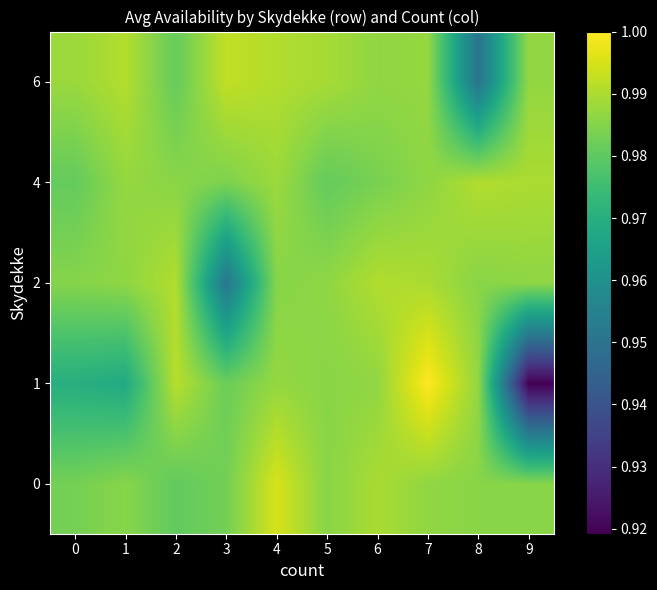

Reading left to right, what are all the values shown in this chart?

0: 0=1.0	1=1.0	2=1.0	3=1.0	4=1.0	5=1.0	6=1.0	7=1.0	8=1.0	9=1.0
1: 0=1.0	1=1.0	2=1.0	3=1.0	4=1.0	5=1.0	6=1.0	7=1.0	8=1.0	9=0.9
2: 0=1.0	1=1.0	2=1.0	3=1.0	4=1.0	5=1.0	6=1.0	7=1.0	8=1.0	9=1.0
4: 0=1.0	1=1.0	2=1.0	3=1.0	4=1.0	5=1.0	6=1.0	7=1.0	8=1.0	9=1.0
6: 0=1.0	1=1.0	2=1.0	3=1.0	4=1.0	5=1.0	6=1.0	7=1.0	8=1.0	9=1.0